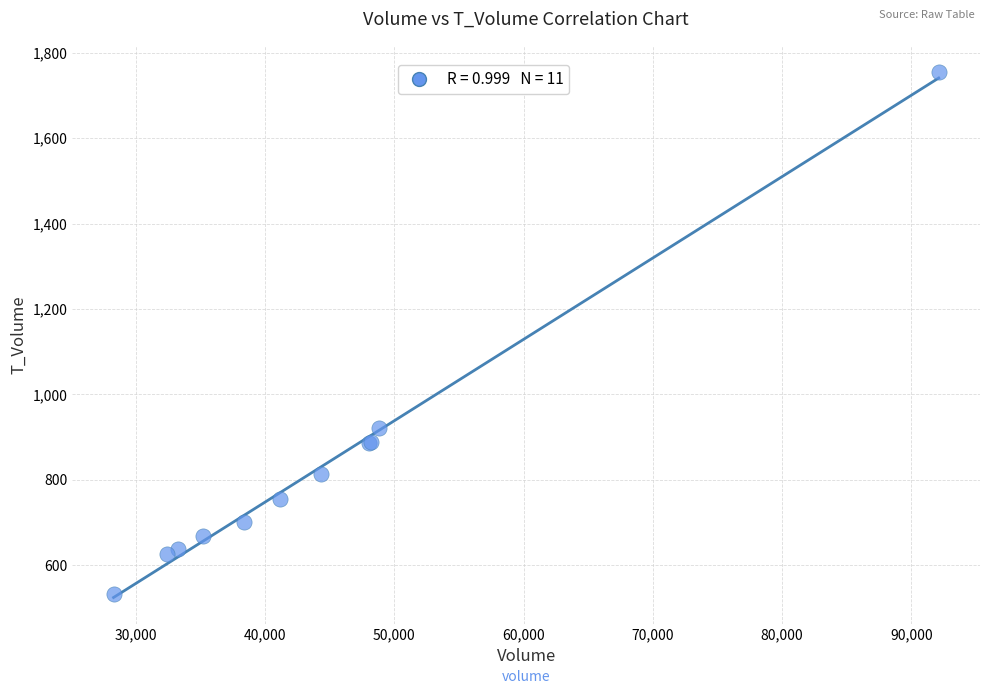

What Y value in the scatter plot is closest to 1143?

920